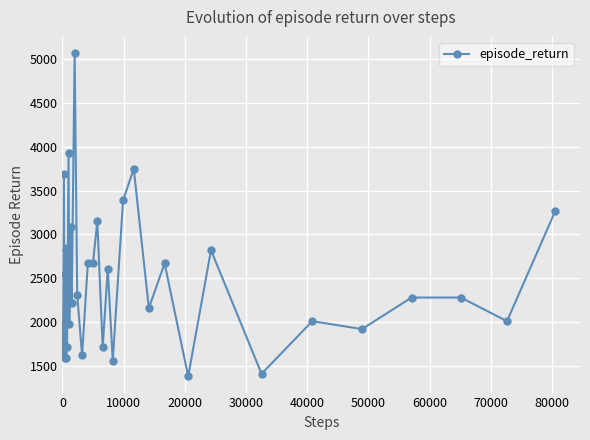

How many series are shown in this chart?

1